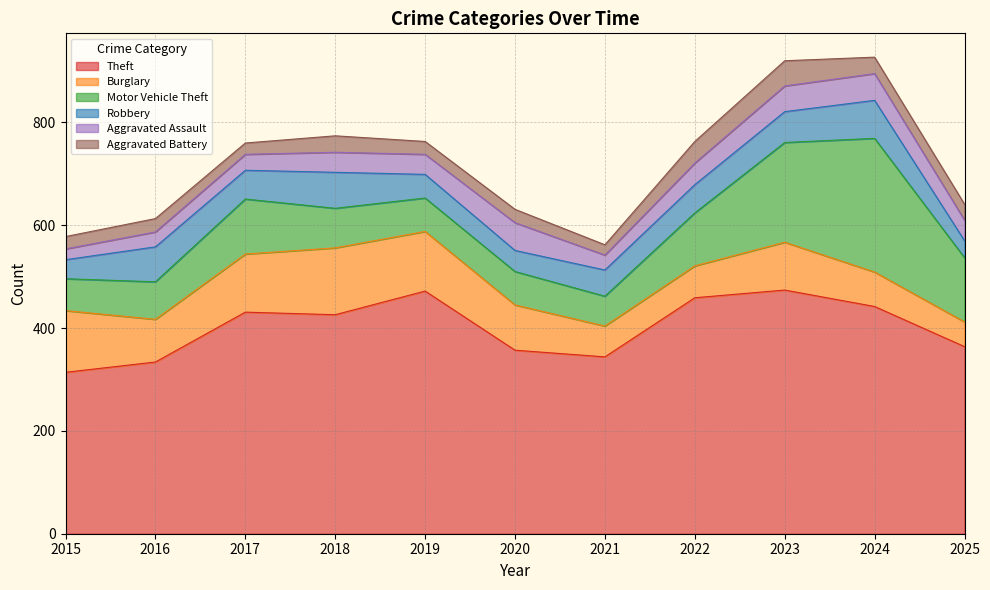

Which series has the largest total across all categories?

Theft